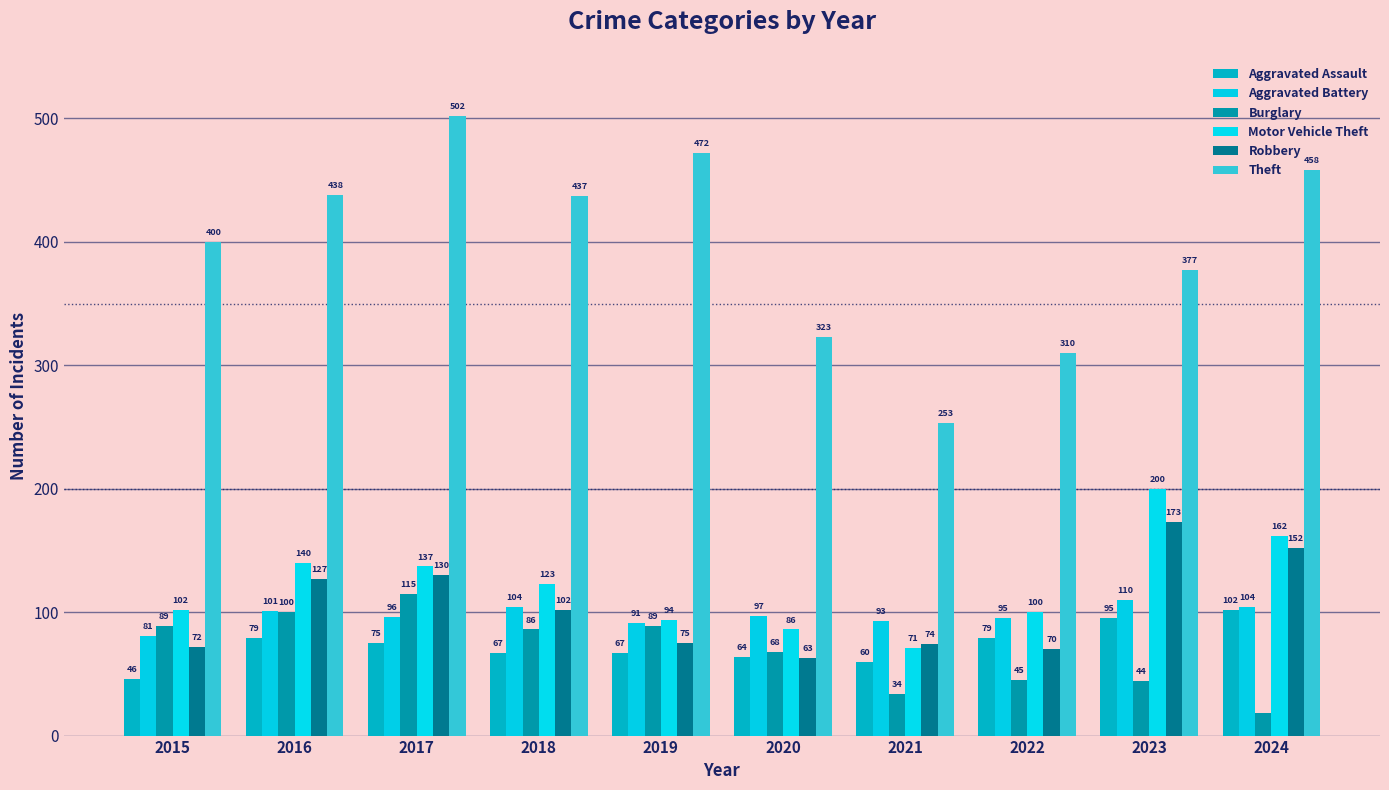

Reading left to right, list all the values displayed in this chart.

Aggravated Assault: 2015=46	2016=79	2017=75	2018=67	2019=67	2020=64	2021=60	2022=79	2023=95	2024=102
Aggravated Battery: 2015=81	2016=101	2017=96	2018=104	2019=91	2020=97	2021=93	2022=95	2023=110	2024=104
Burglary: 2015=89	2016=100	2017=115	2018=86	2019=89	2020=68	2021=34	2022=45	2023=44	2024=18
Motor Vehicle Theft: 2015=102	2016=140	2017=137	2018=123	2019=94	2020=86	2021=71	2022=100	2023=200	2024=162
Robbery: 2015=72	2016=127	2017=130	2018=102	2019=75	2020=63	2021=74	2022=70	2023=173	2024=152
Theft: 2015=400	2016=438	2017=502	2018=437	2019=472	2020=323	2021=253	2022=310	2023=377	2024=458